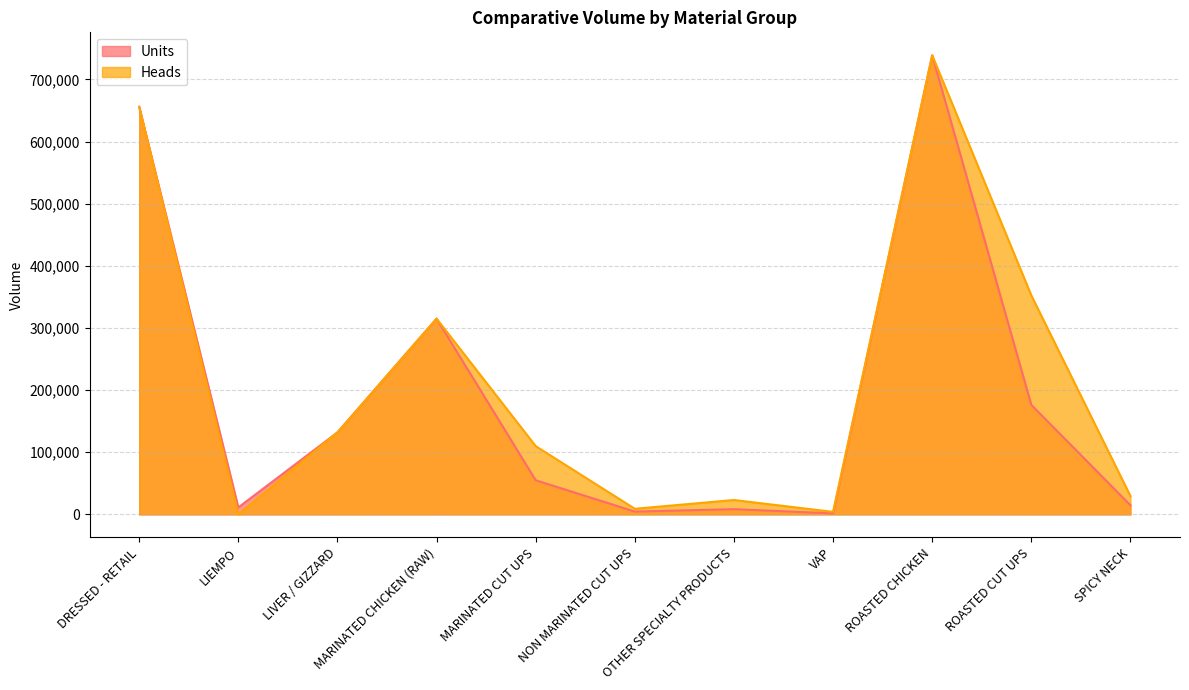

Is the value of Units at ROASTED CUT UPS greater than the value of Heads at VAP?

Yes